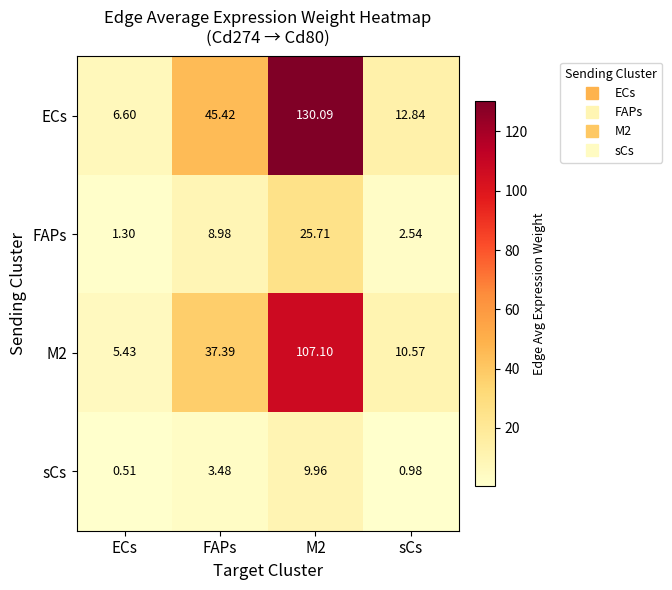

Which category has the lowest value across all series?

ECs